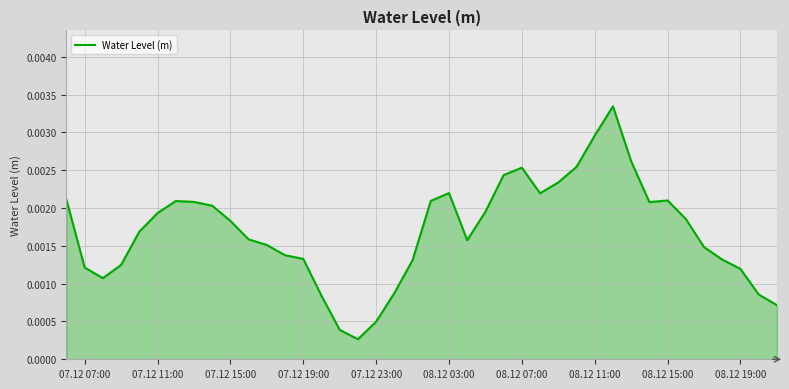

Does the chart have visible grid lines?

Yes